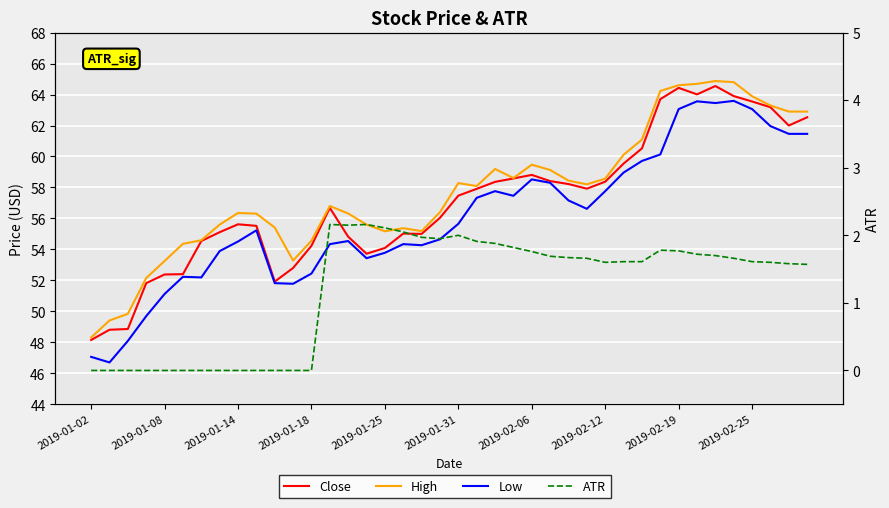

True or false: Low and Close intersect in this chart.

False